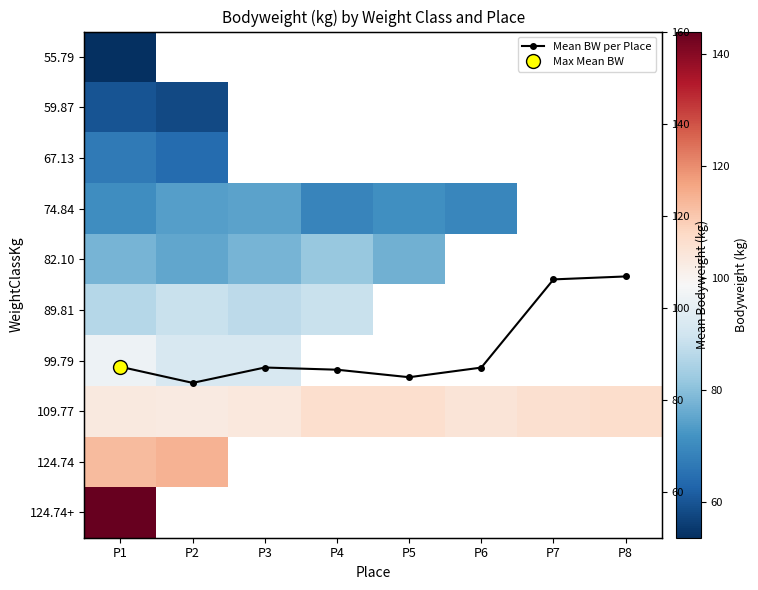

How many values in 99.79 are above zero?

3